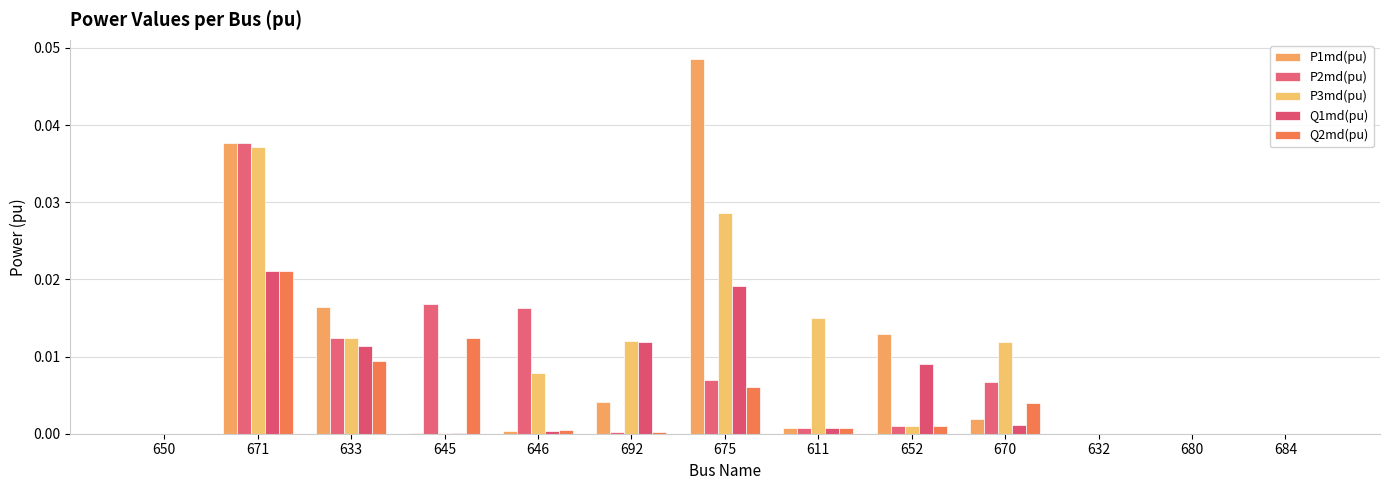

Count the number of data series in this chart.

5